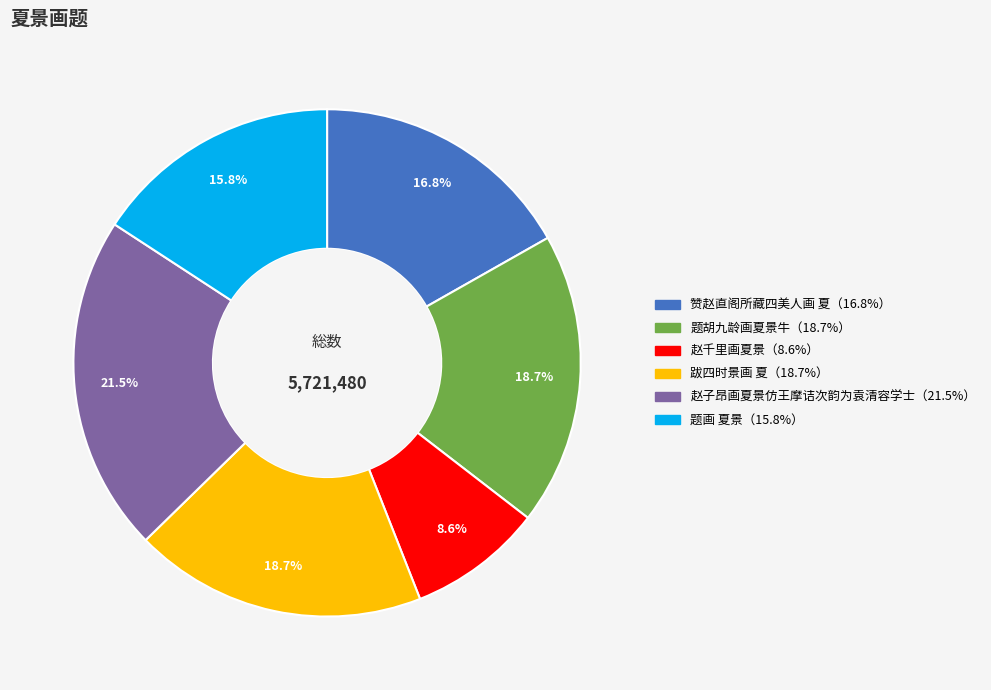

Does any single category account for the majority?

No